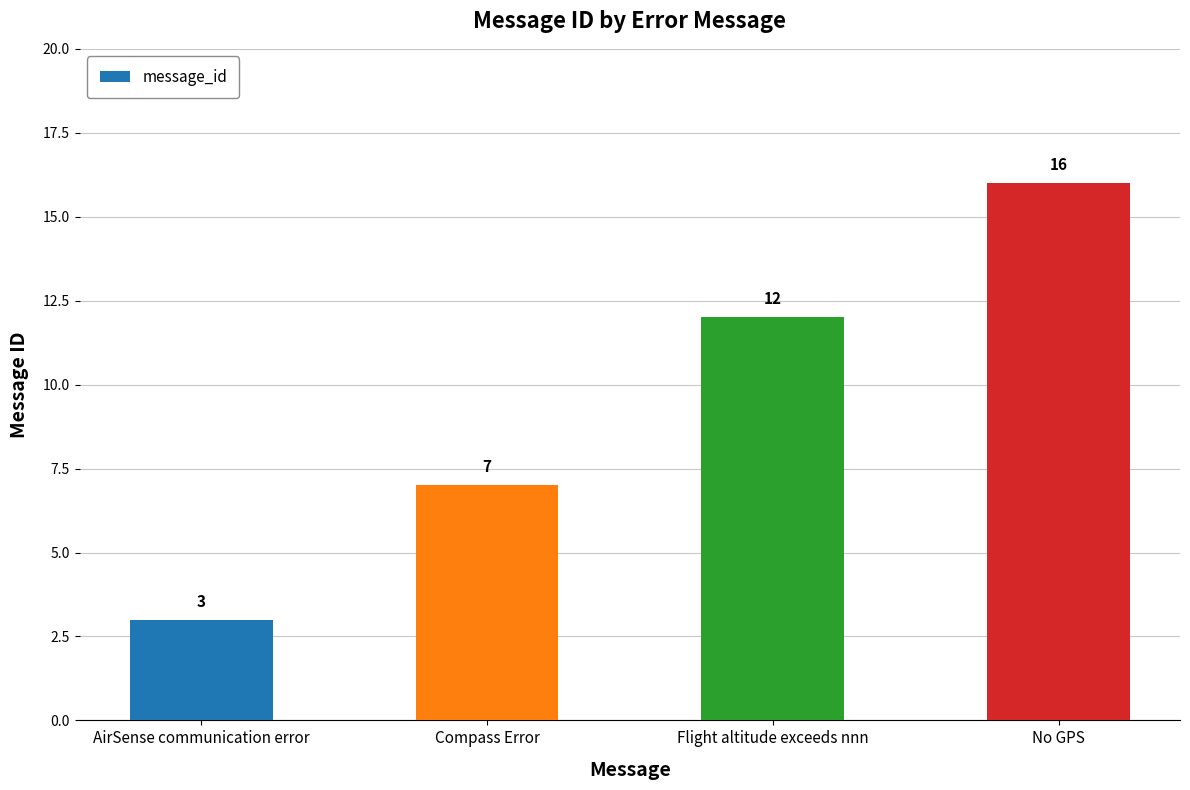

What is the label of the 4th bar from the right?

AirSense communication error